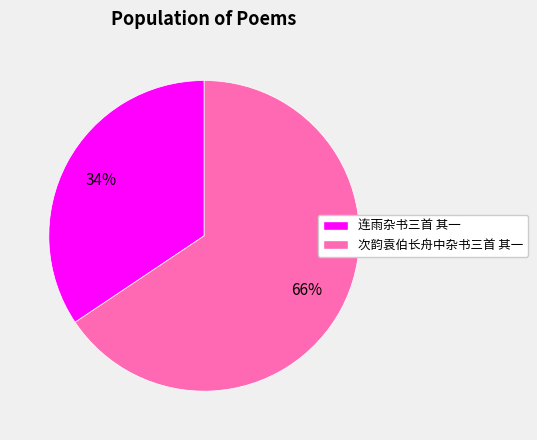

To the nearest percent, what portion does 次韵袁伯长舟中杂书三首 其一 represent?

66%